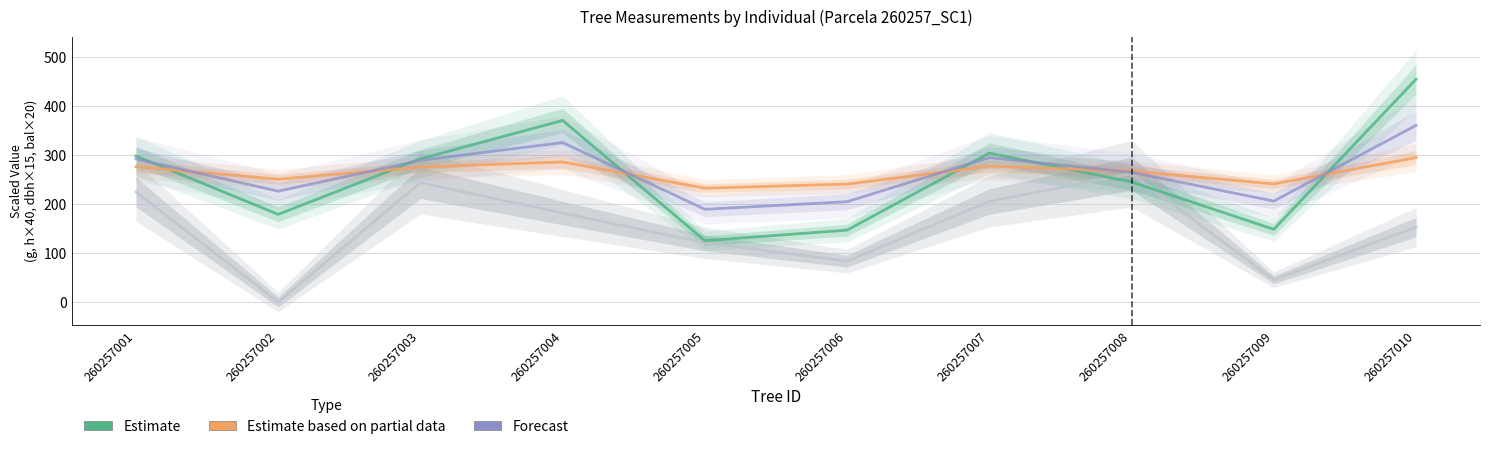

At 260257004, list the series in order from smallest to largest.

bal_intrasp, bal, Estimate based on partial data, Forecast, Estimate